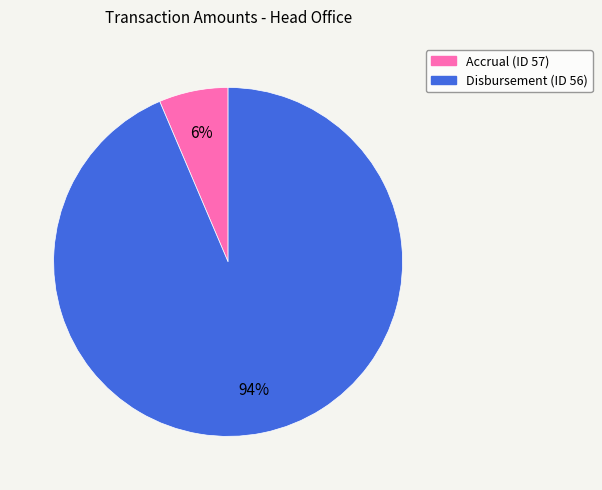

Is the sum of Disbursement (ID 56) and Accrual (ID 57) greater than half?

Yes